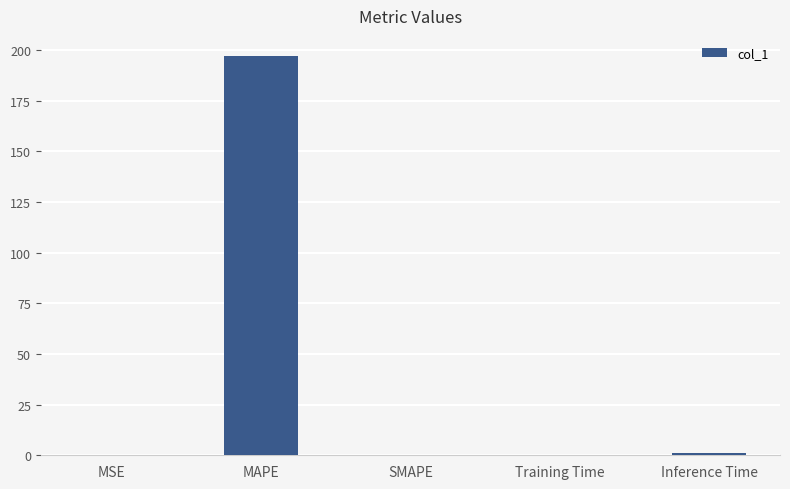

Which category has the highest value across all series?

MAPE